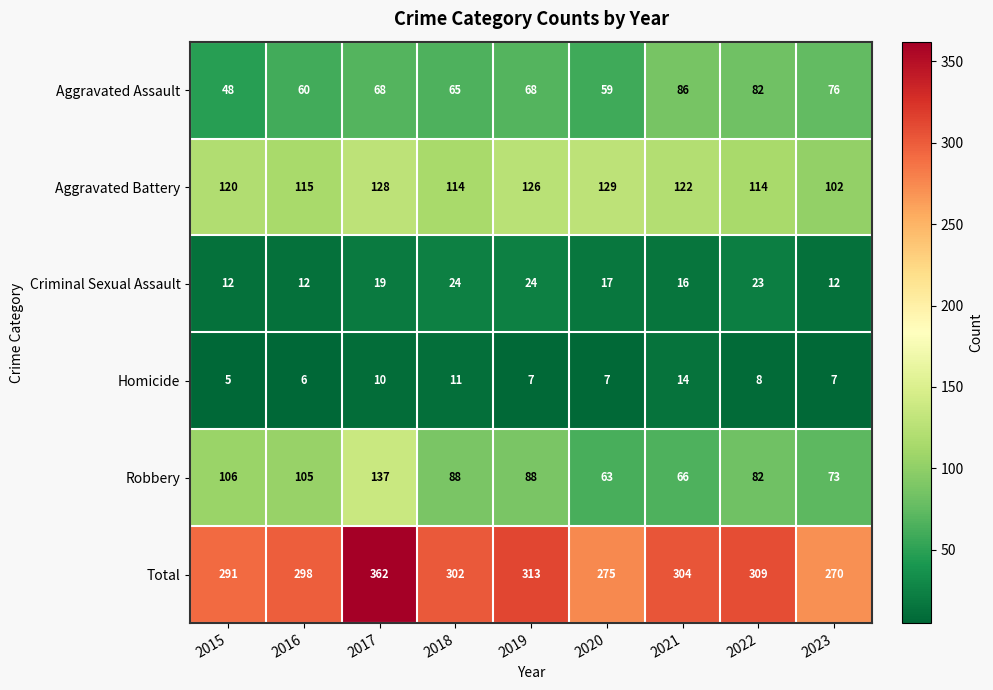

At how many categories does at least one series exceed 146?

9